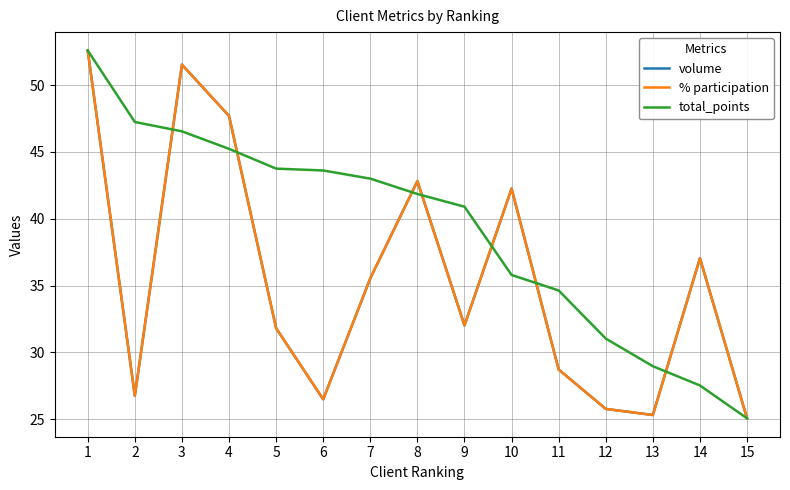

The % participation series shows 25.8 at 12. True or false?

True